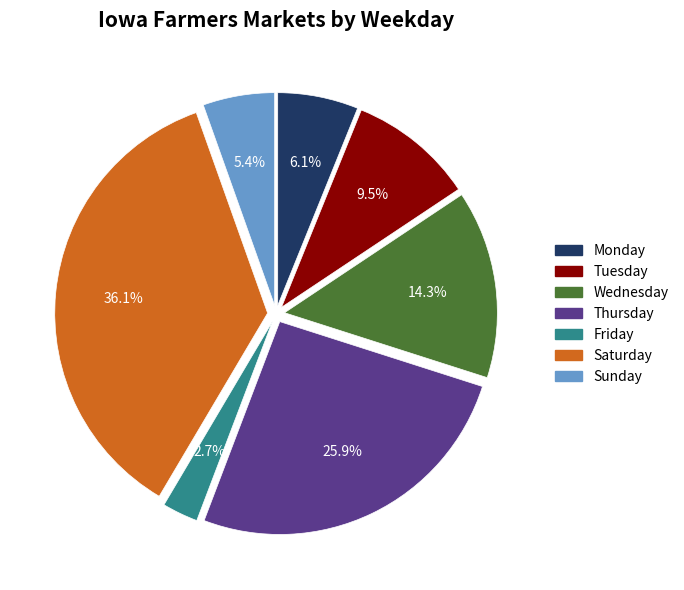

Does any single category account for the majority?

No